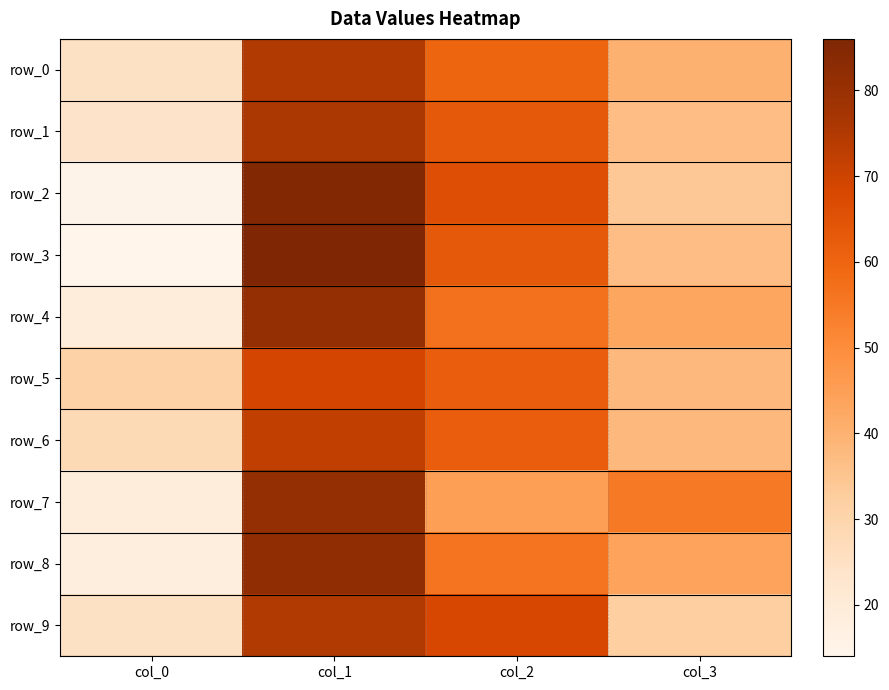

How many data points does each series have?

4